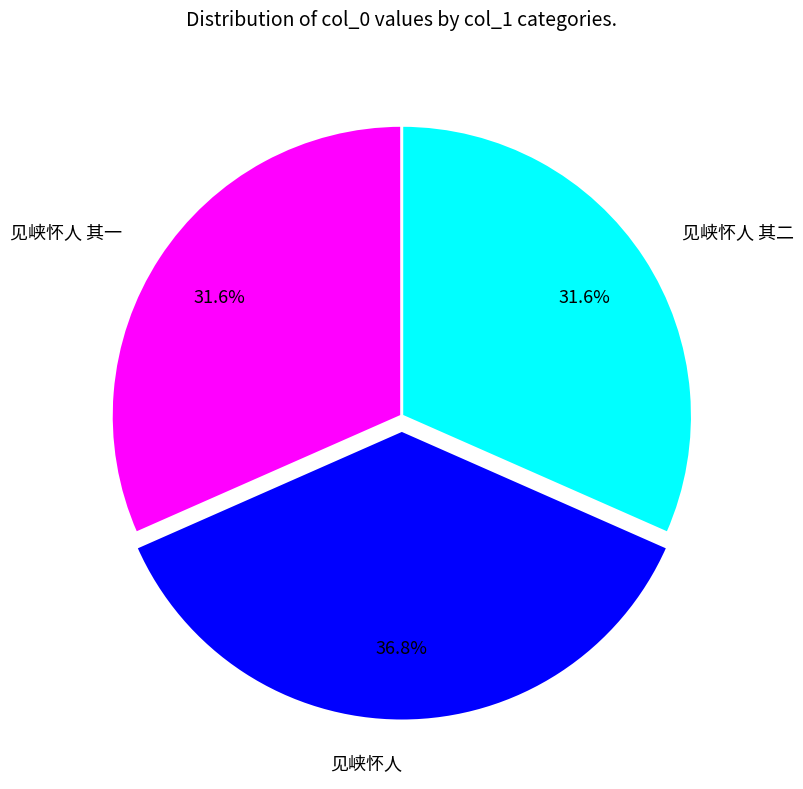

What percentage is NOT represented by 见峡怀人 其二?

68.4%